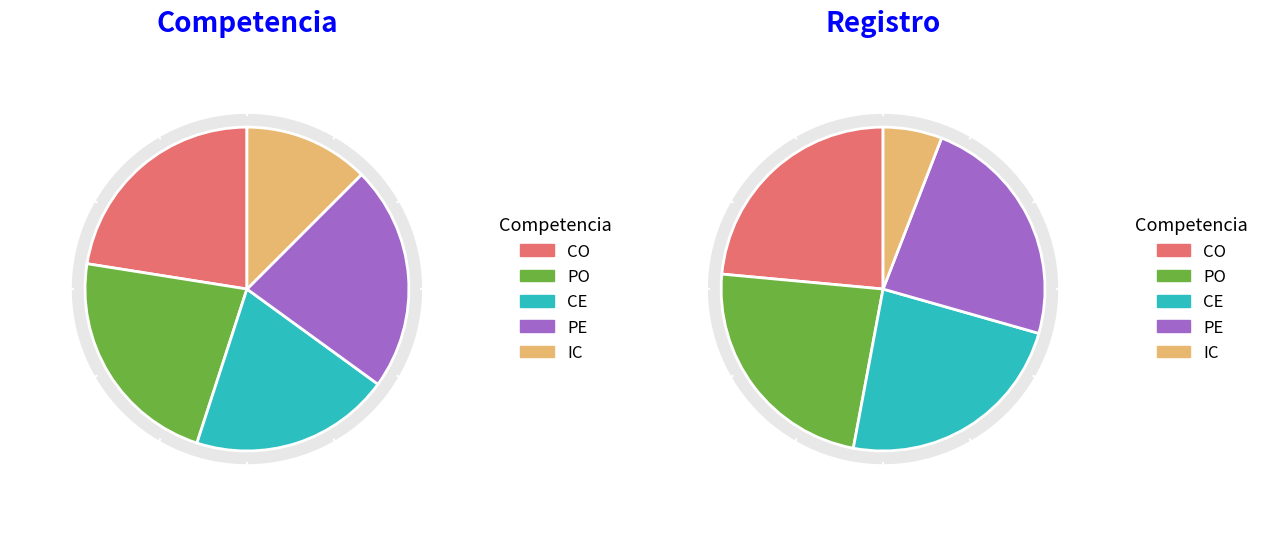

How many slices are in this pie chart?

5